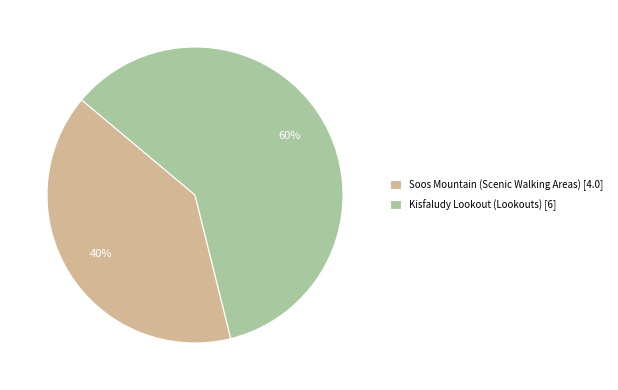

The Kisfaludy Lookout slice represents 60% of the pie. True or false?

True